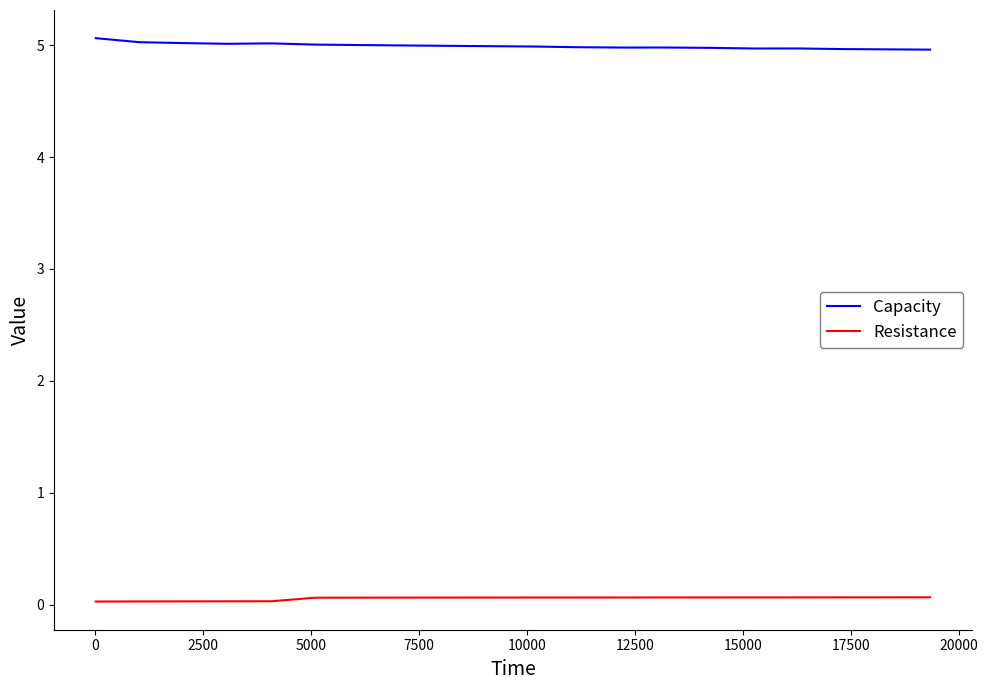

What is the maximum value for Capacity?

5.1